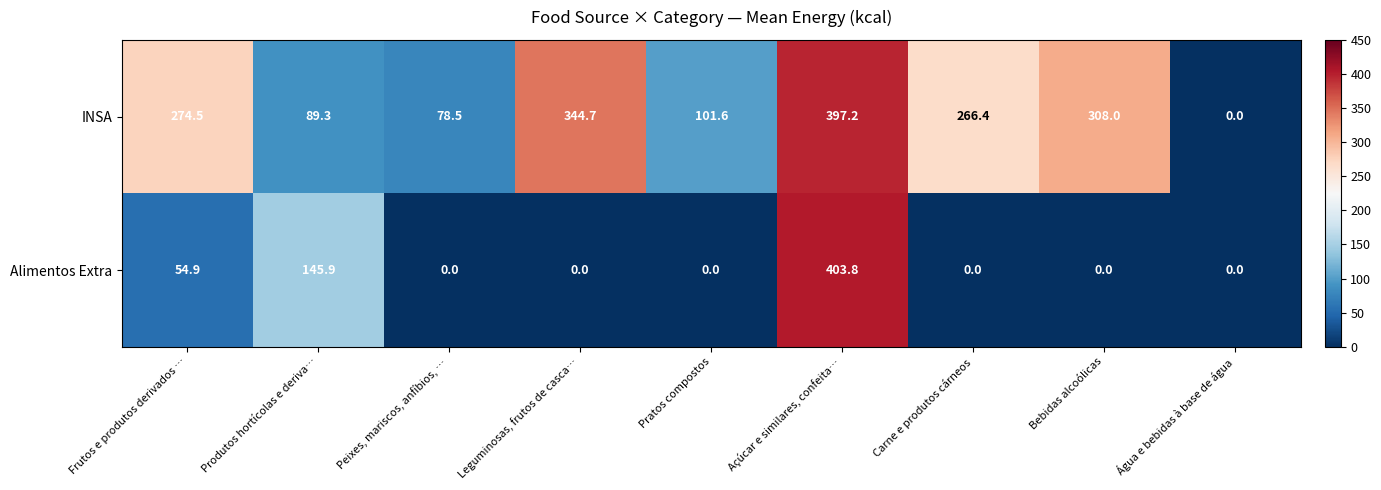

What is the total value across all series at Frutos e produtos derivados …?

329.4